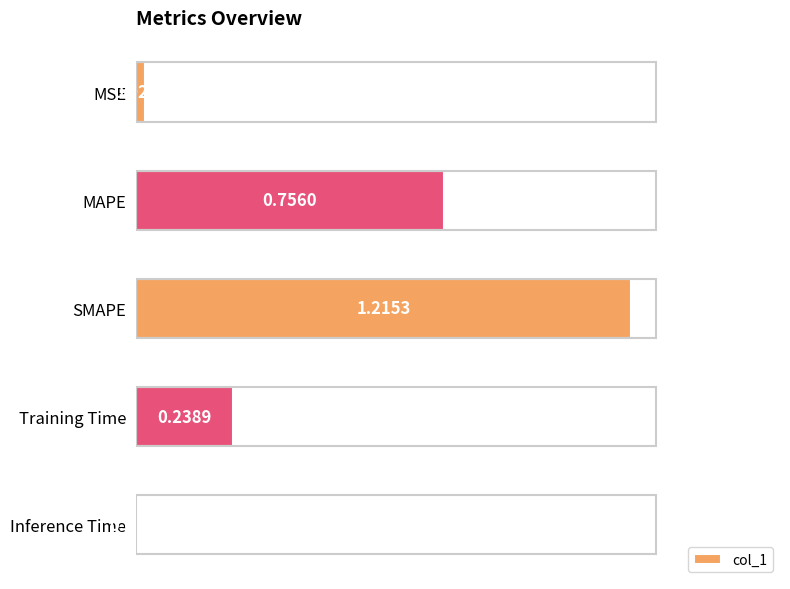

Which category has the highest value across all series?

SMAPE